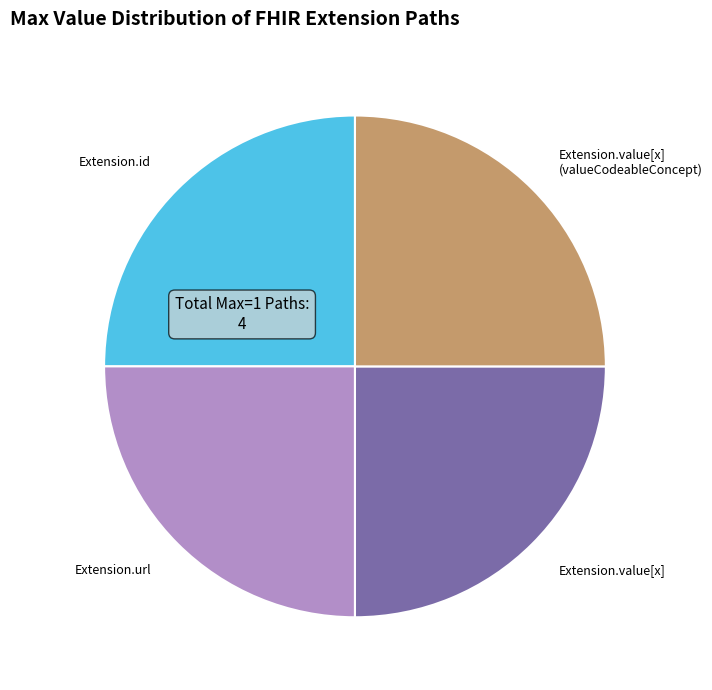

The Extension.value[x] slice represents 13% of the pie. True or false?

False